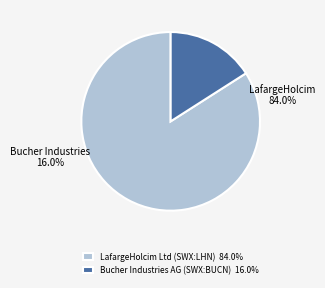

Rank the categories by value from lowest to highest.

Bucher Industries AG (SWX:BUCN), LafargeHolcim Ltd (SWX:LHN)